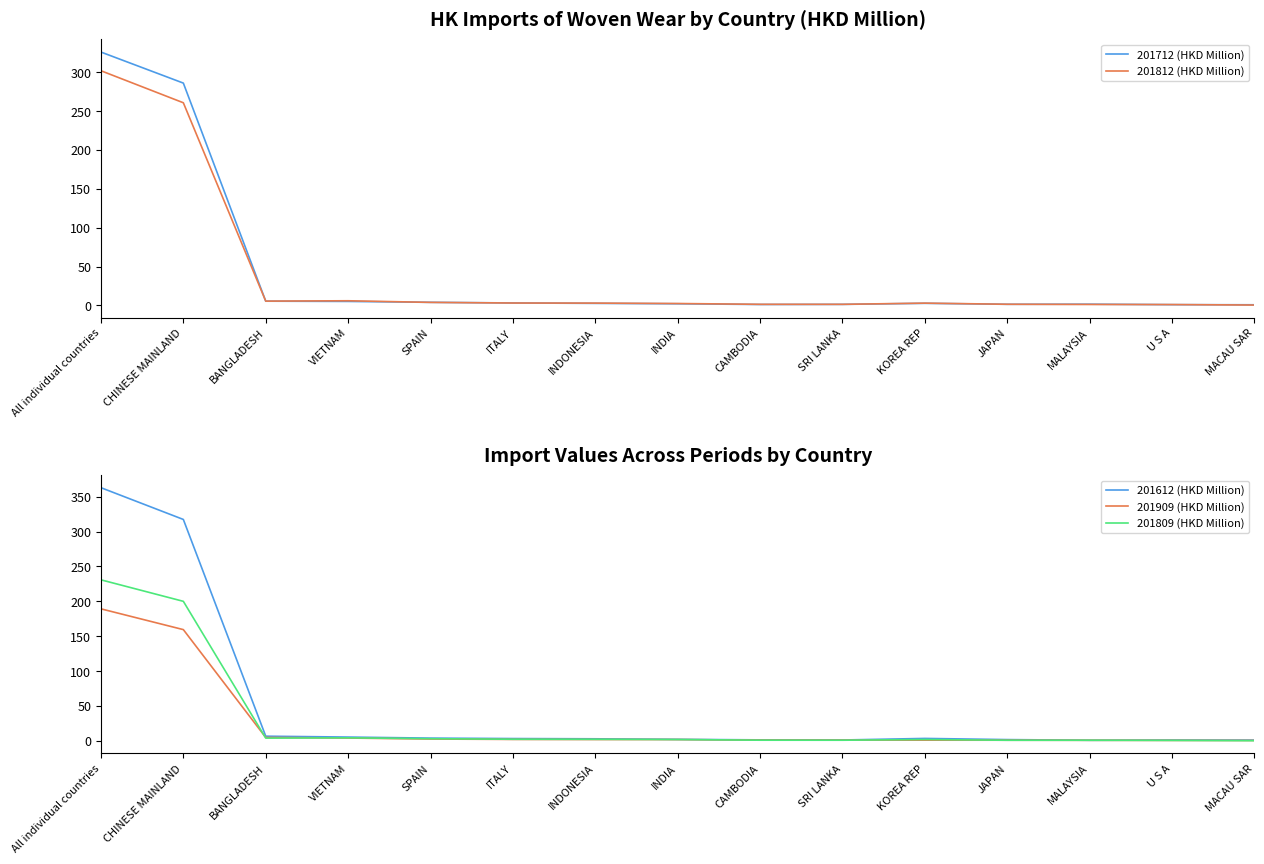

Which series has the largest range (max minus min)?

201612 (HKD Million)